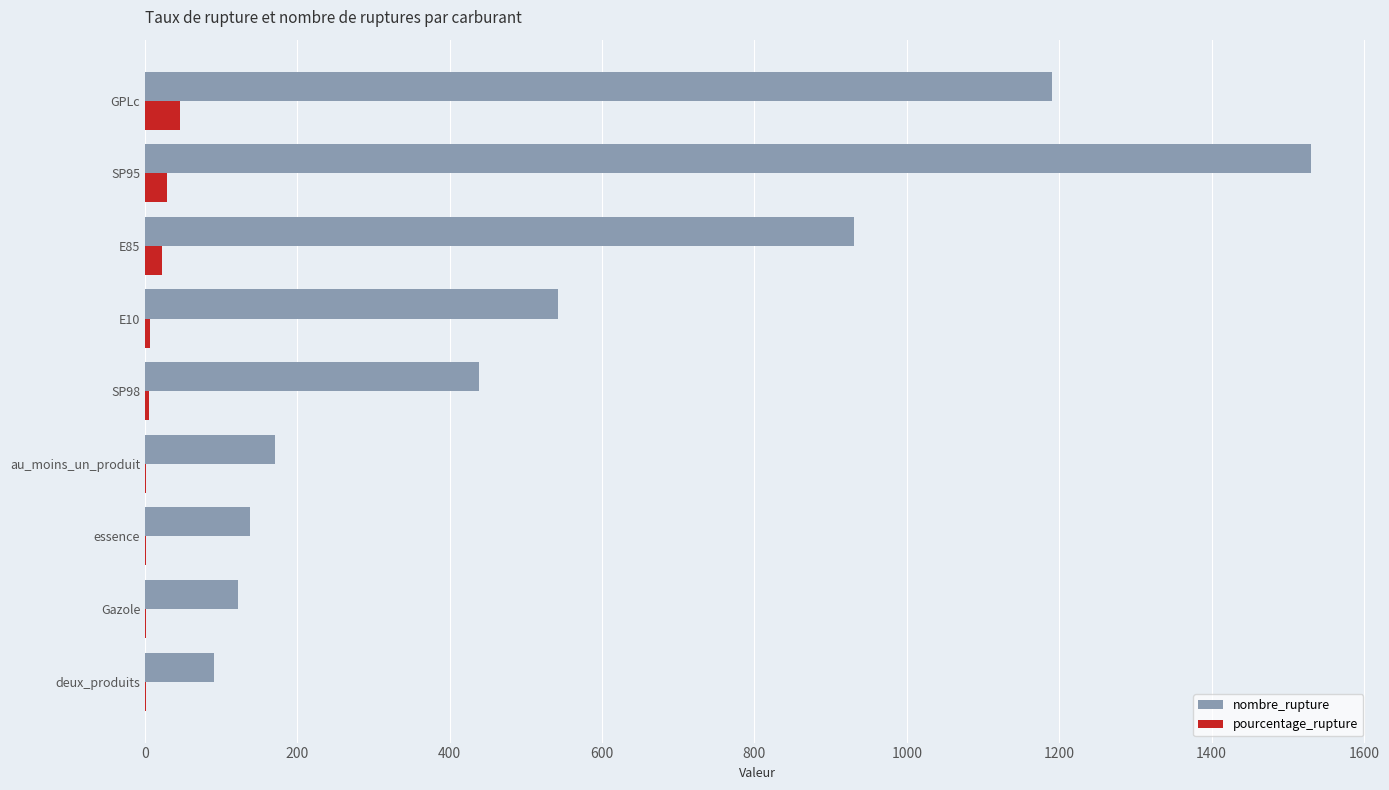

Which series has the widest spread of values?

nombre_rupture